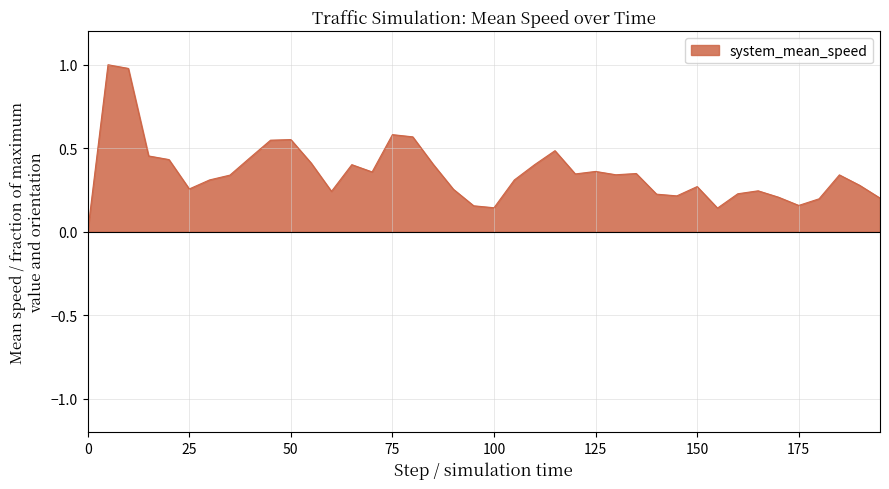

How many lines are shown in the chart?

1